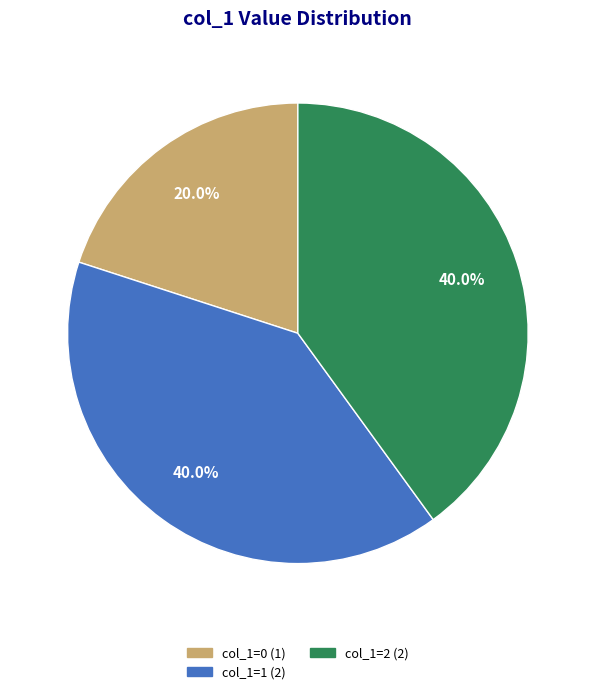

Does any single category account for the majority?

No